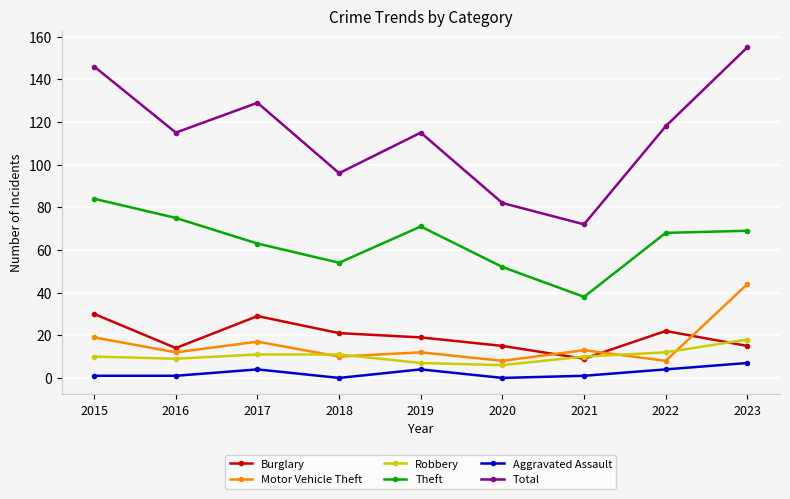

At how many categories does at least one series exceed 107?

6